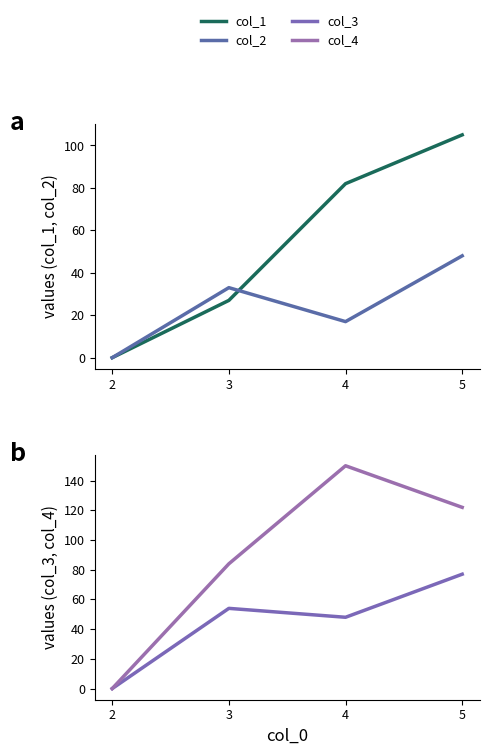

The col_3 series shows 77 at 5. True or false?

True